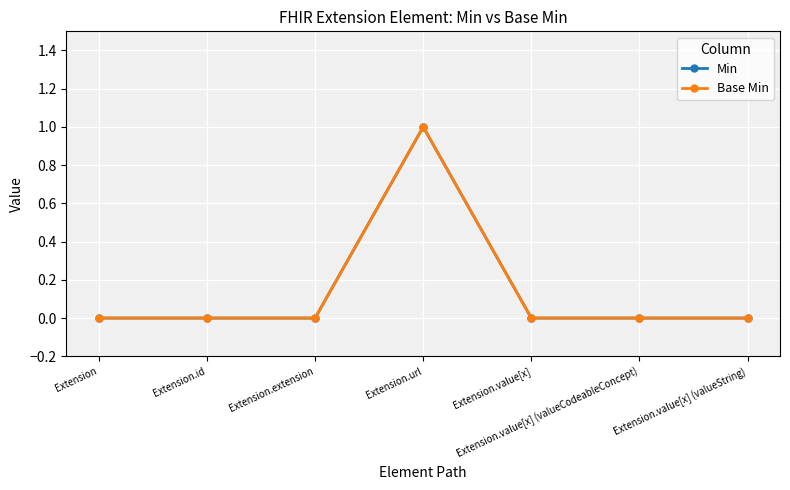

What is the label of the 1st point from the left?

Extension